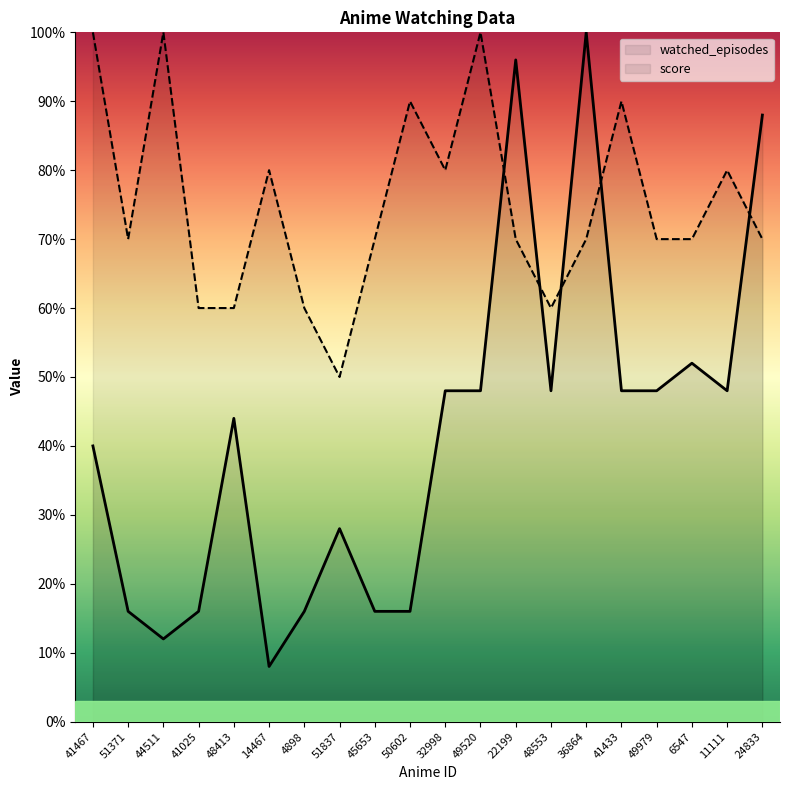

True or false: watched_episodes has a value of 0.2 at 41025.

True